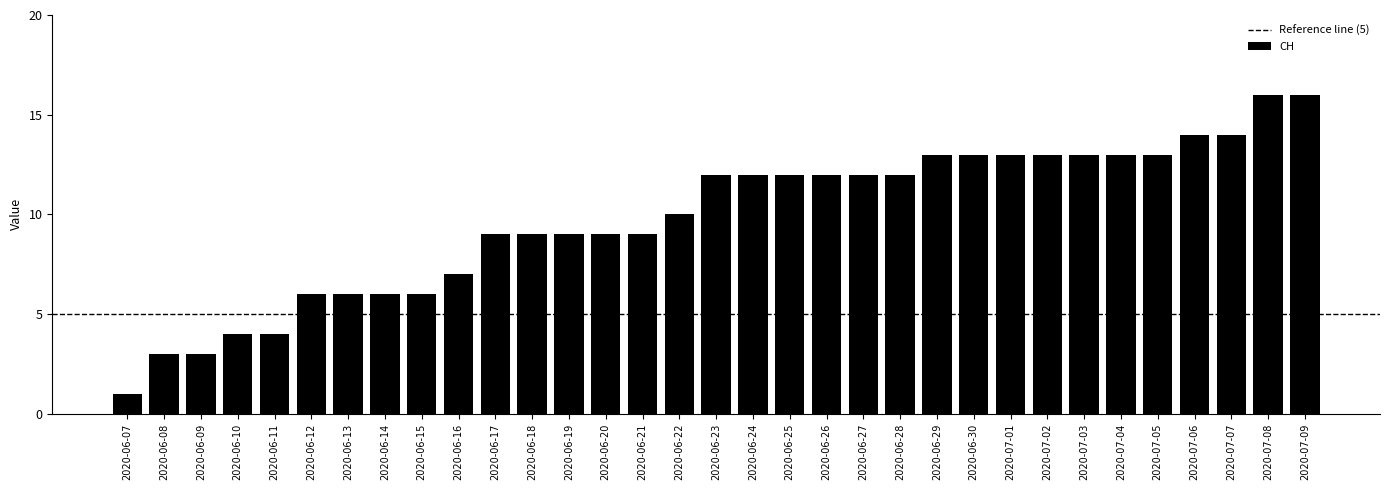

What position from the left is 2020-06-13?

7